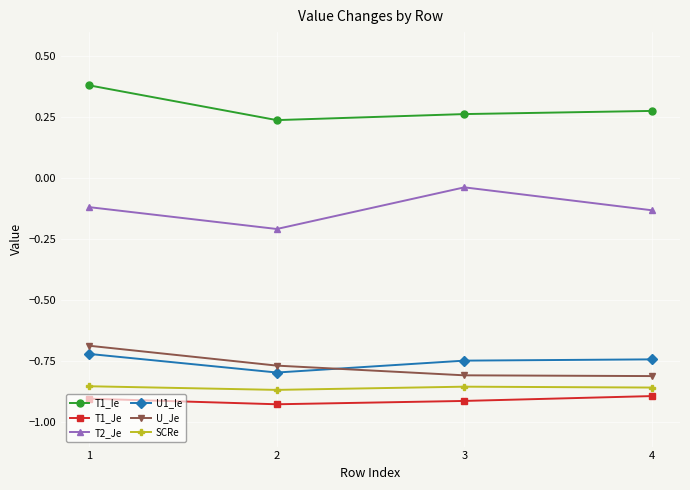

True or false: T1_Ie and T1_Je intersect in this chart.

False